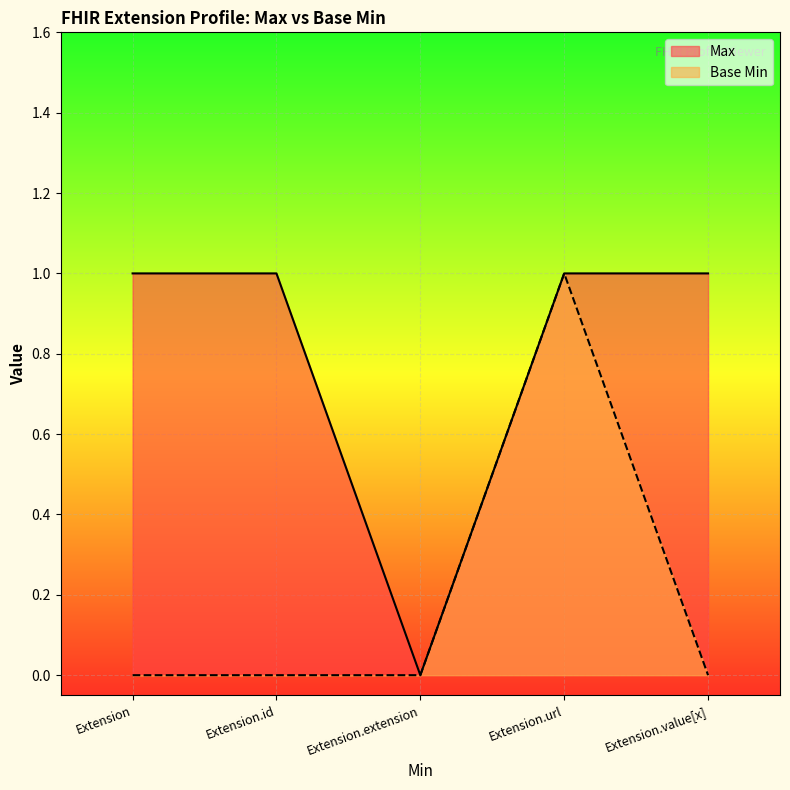

Is the value of Max at Extension.extension greater than the value of Base Min at Extension.value[x]?

No